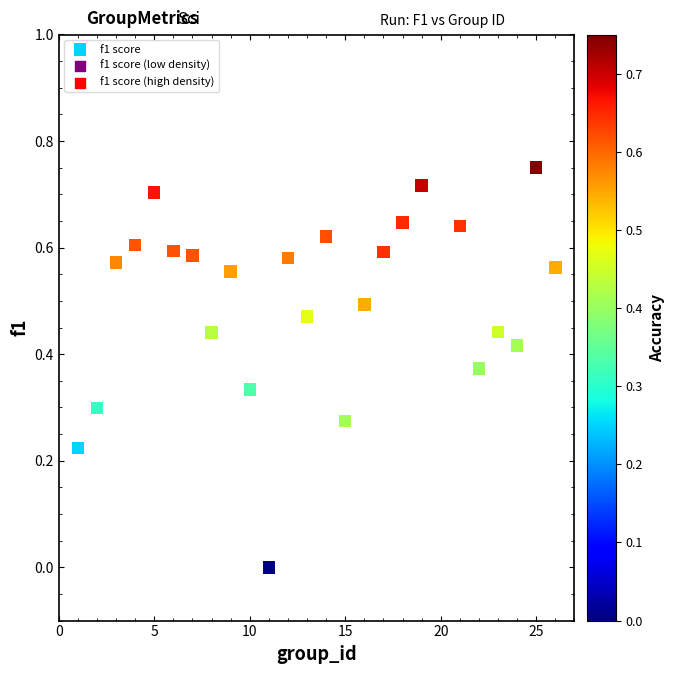

What is the range of X values (max minus min)?

25.0